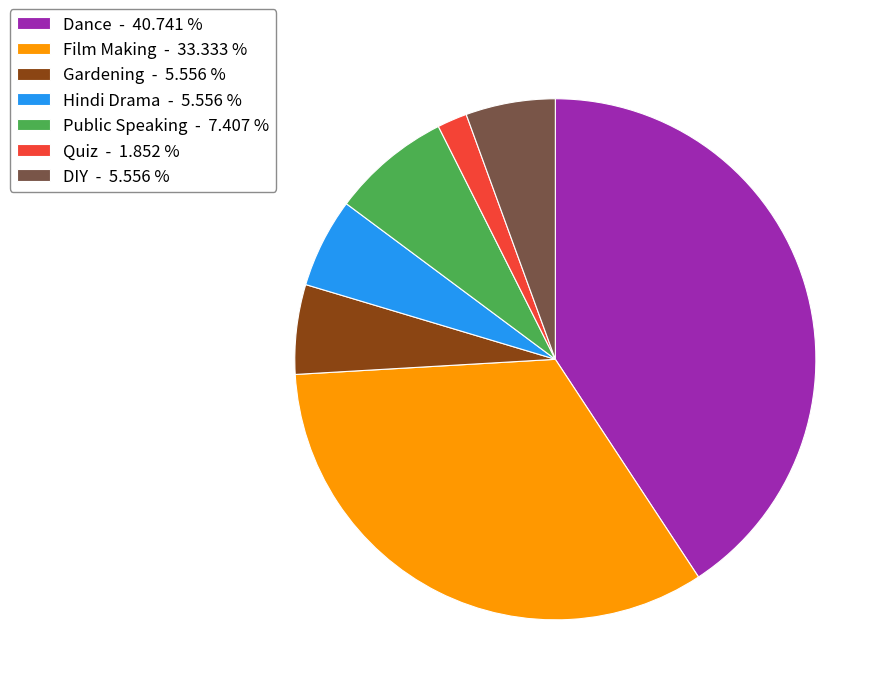

Is there any slice that represents more than half of the pie?

No